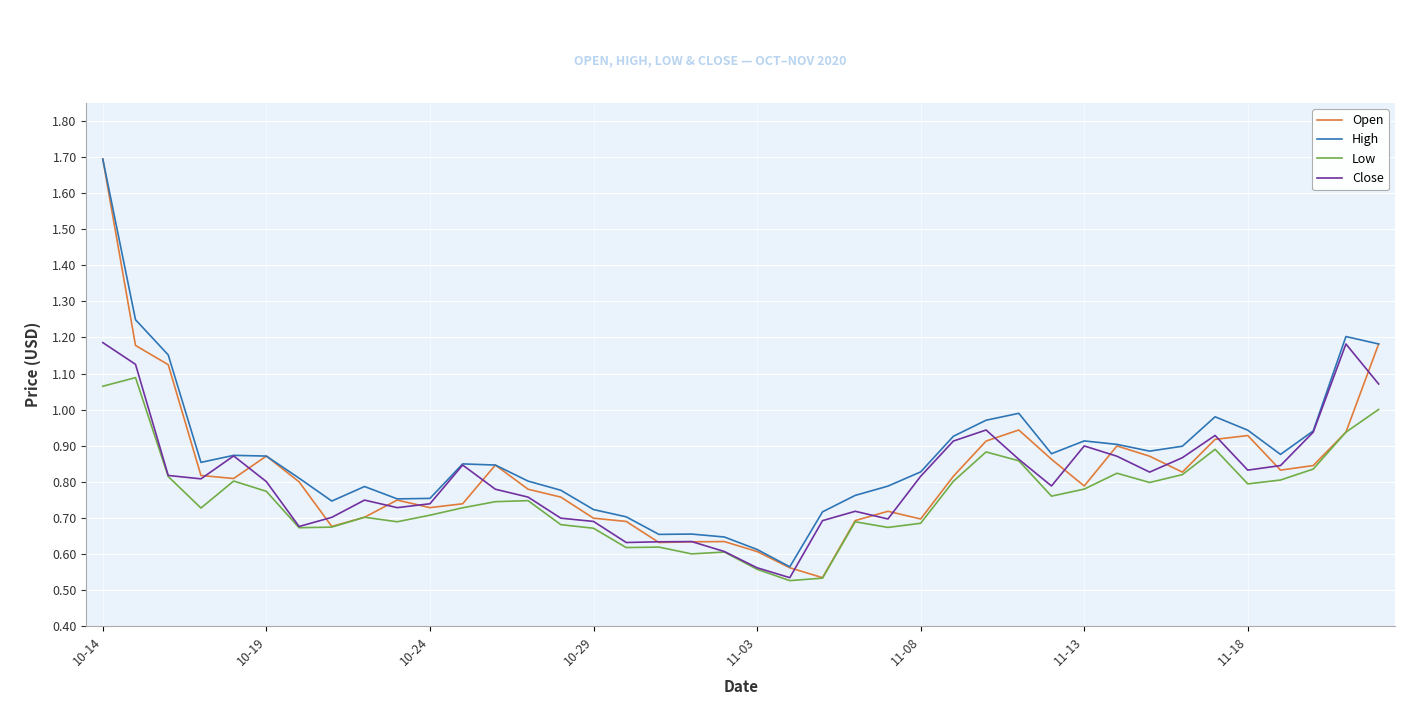

True or false: High and Low cross at least once.

False